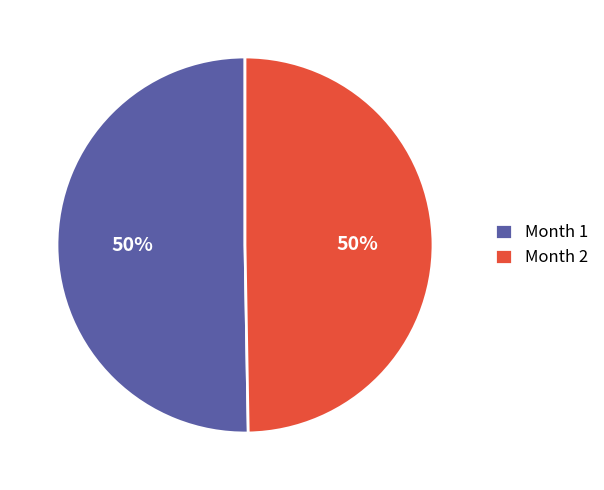

Combined, do Month 2 and Month 1 account for over 50%?

Yes